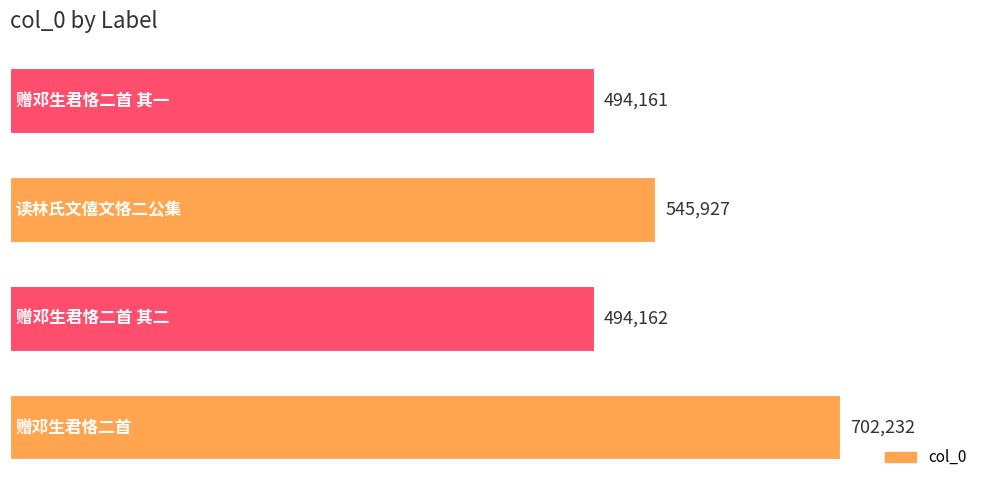

What is the difference between the maximum and minimum values?

208071